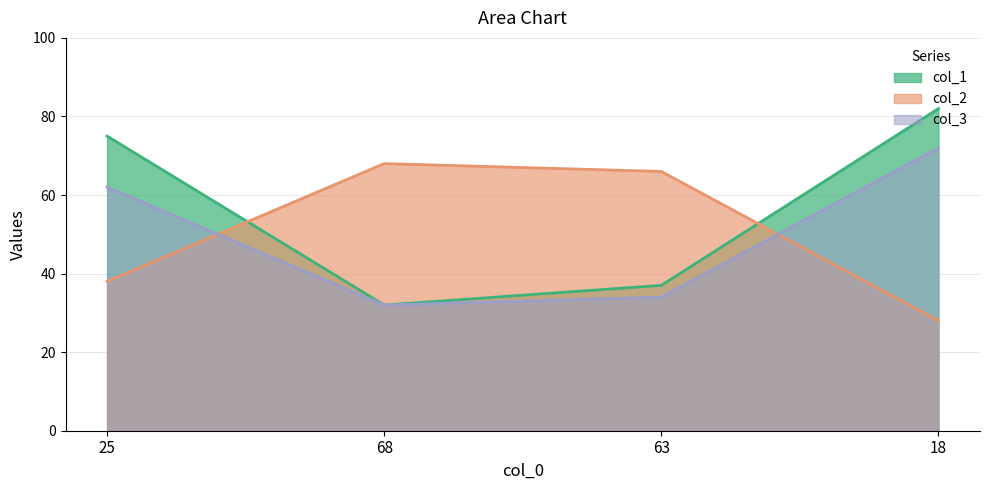

True or false: col_1 has more than 2 points higher than both neighbors.

False